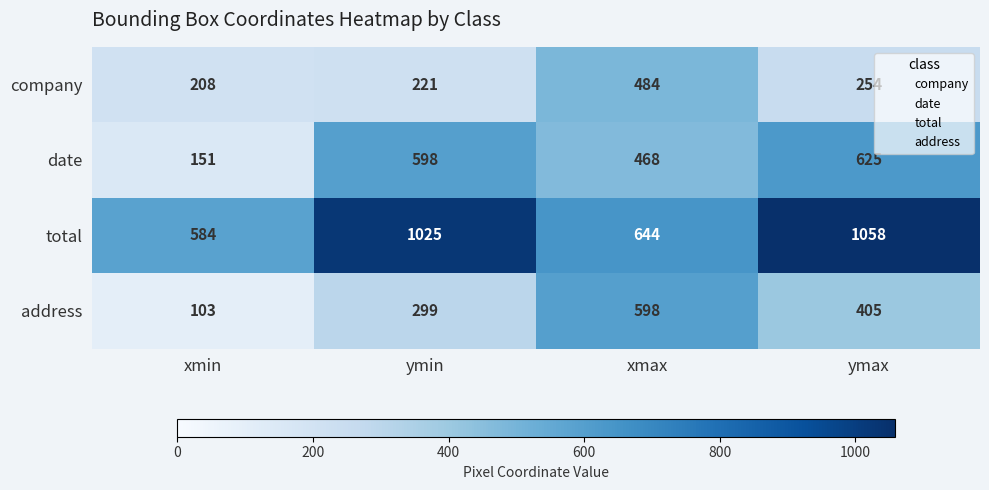

What is the spread (max minus min) of values at ymax?

804